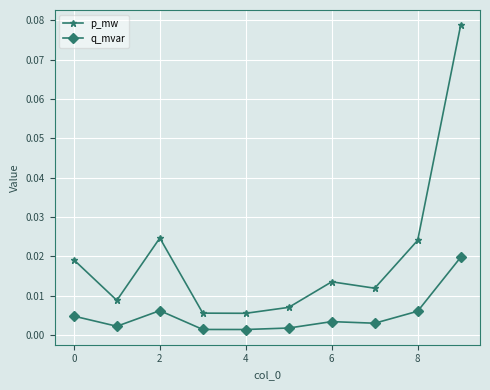

True or false: p_mw and q_mvar cross at least once.

False